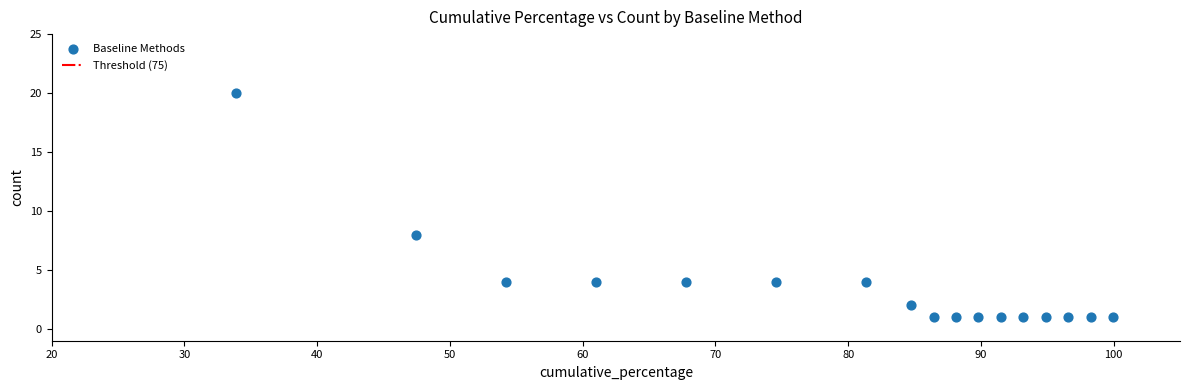

What Y value in the scatter plot is closest to 10?

8